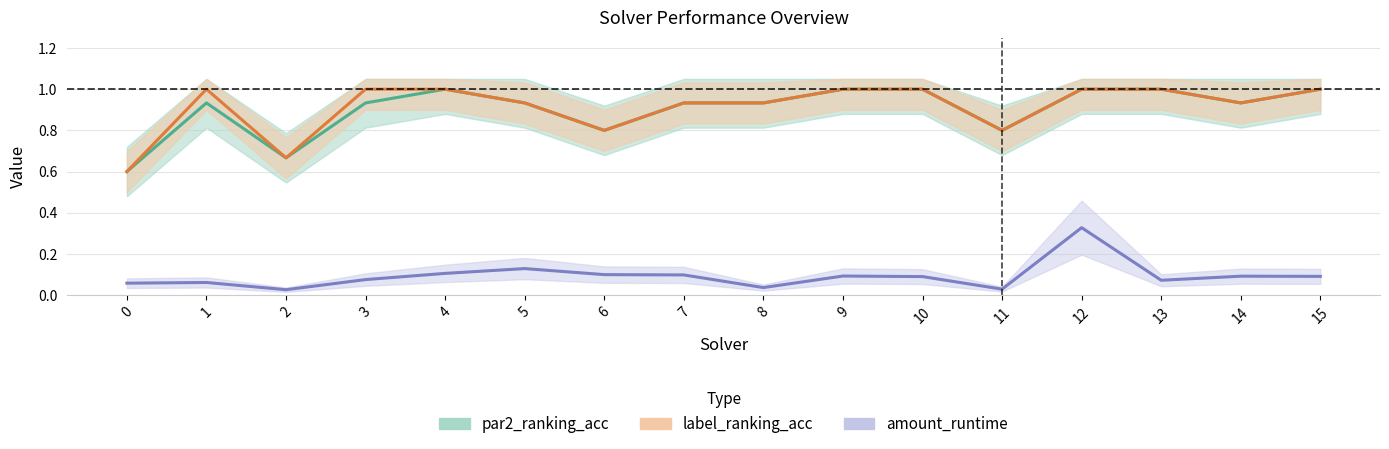

Reading left to right, what are all the values shown in this chart?

par2_ranking_acc: 0.6	0.9	0.7	0.9	1.0	0.9	0.8	0.9	0.9	1.0	1.0	0.8	1.0	1.0	0.9	1.0
label_ranking_acc: 0.6	1.0	0.7	1.0	1.0	0.9	0.8	0.9	0.9	1.0	1.0	0.8	1.0	1.0	0.9	1.0
amount_runtime: 0.1	0.1	0.0	0.1	0.1	0.1	0.1	0.1	0.0	0.1	0.1	0.0	0.3	0.1	0.1	0.1